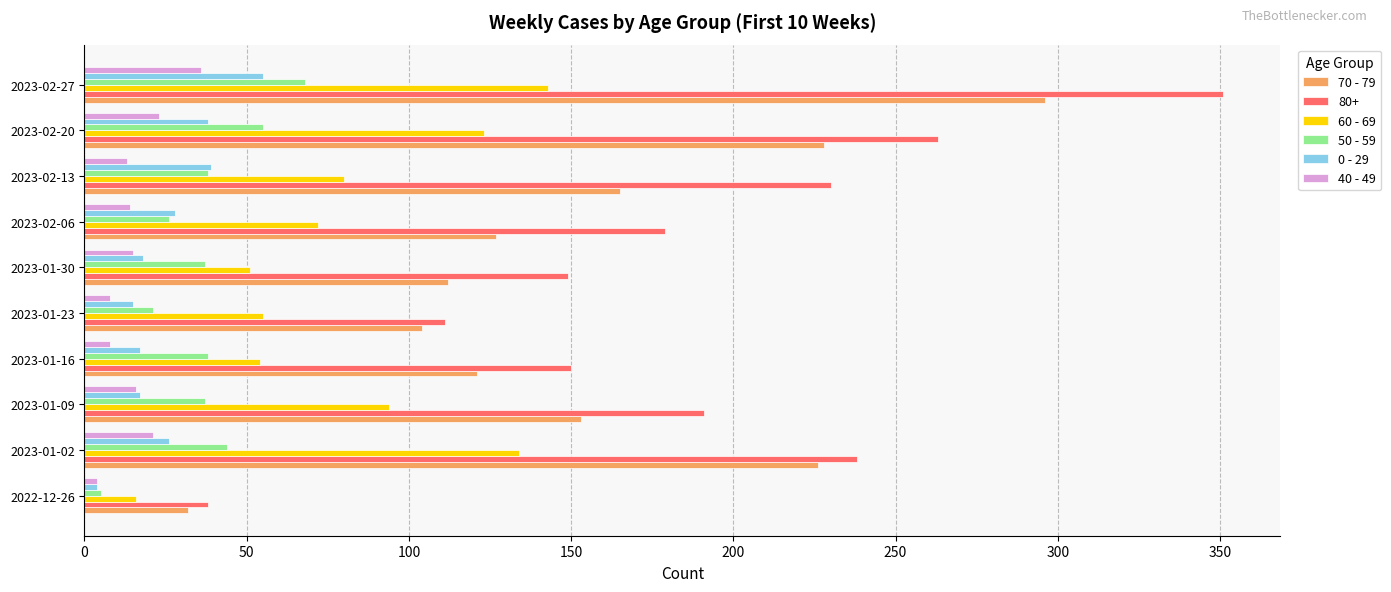

At which category does the chart reach its peak across all series?

2023-02-27